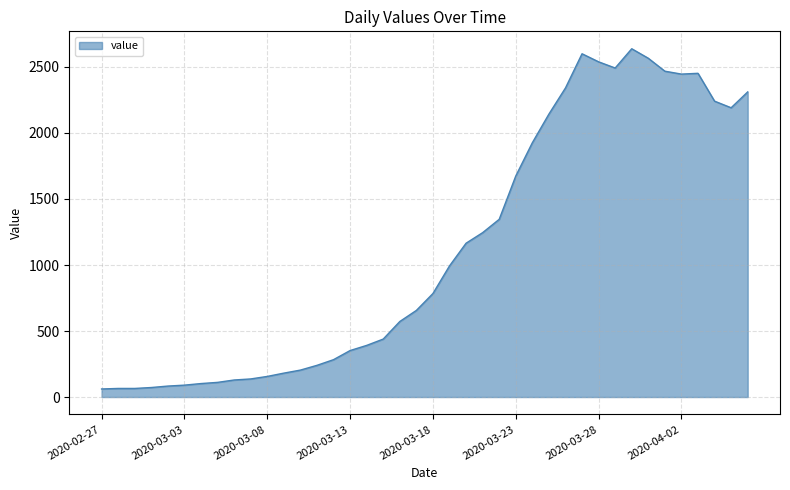

How many categories are shown in the chart?

40